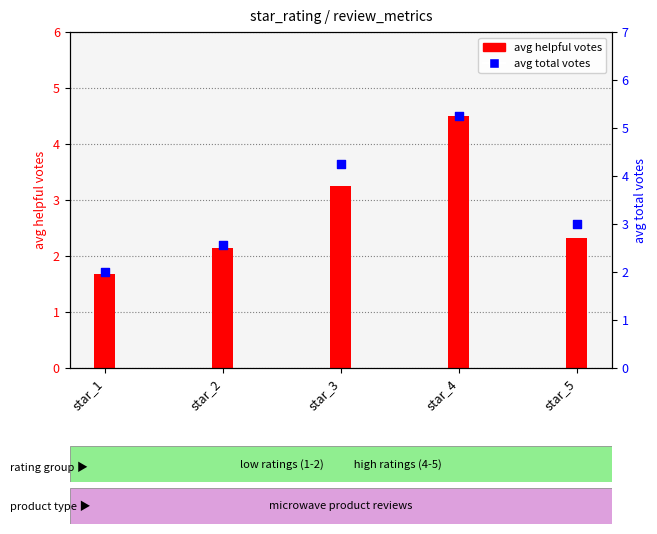

Which series has the largest total across all categories?

avg total votes